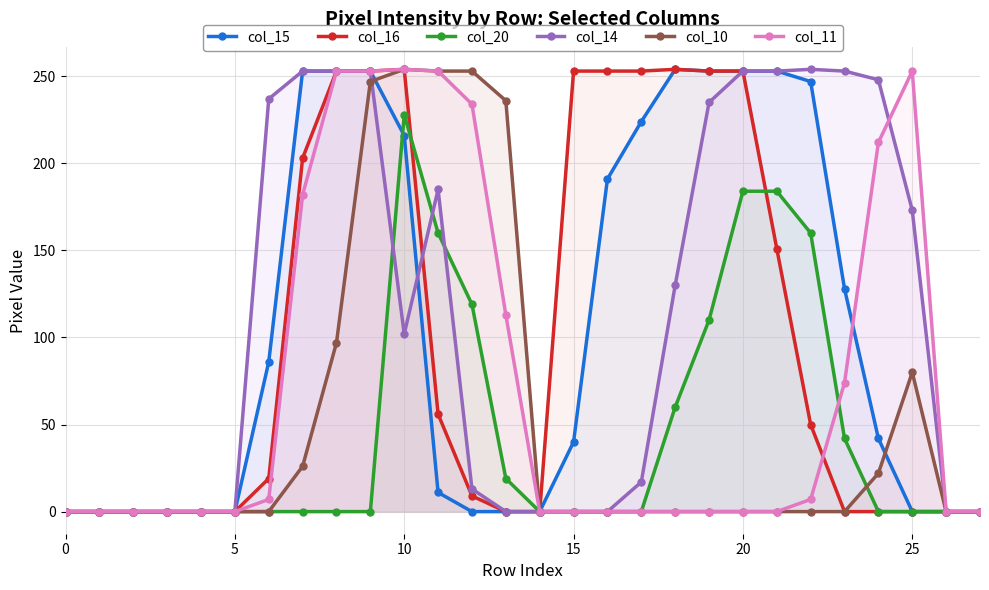

How many interior local peaks does the col_16 series have?

2